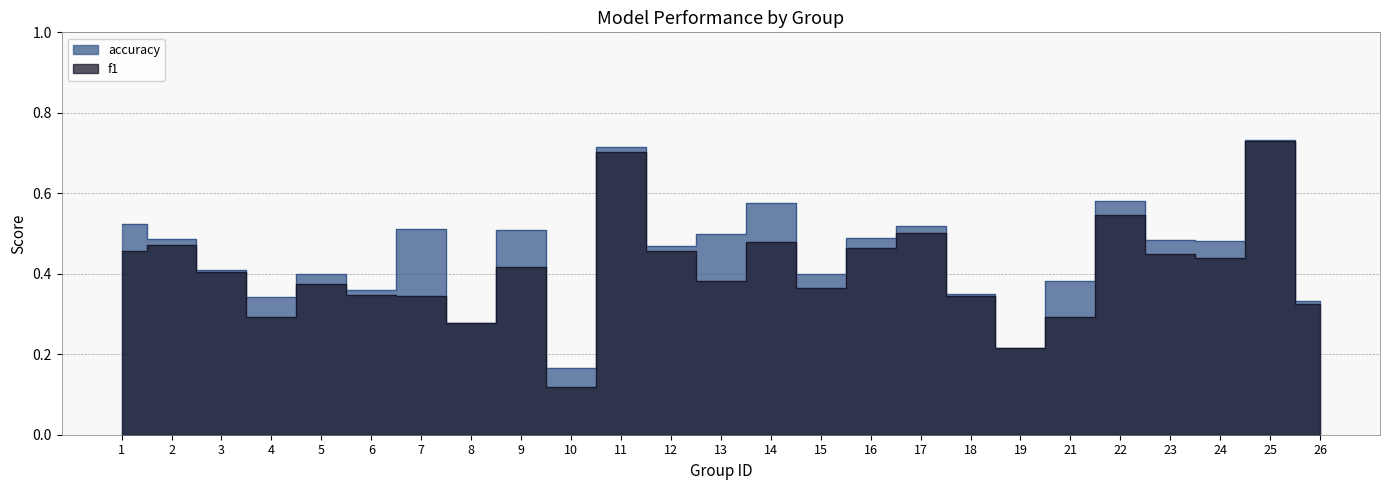

What are all the series names shown in the legend?

f1, accuracy